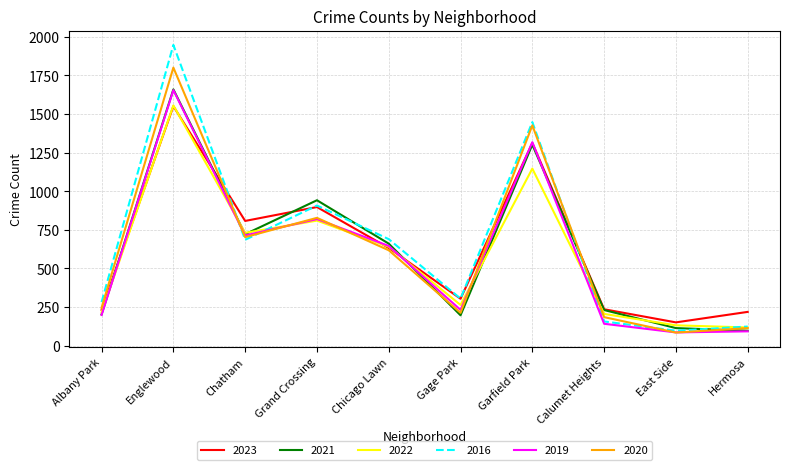

How many series are shown in this chart?

6